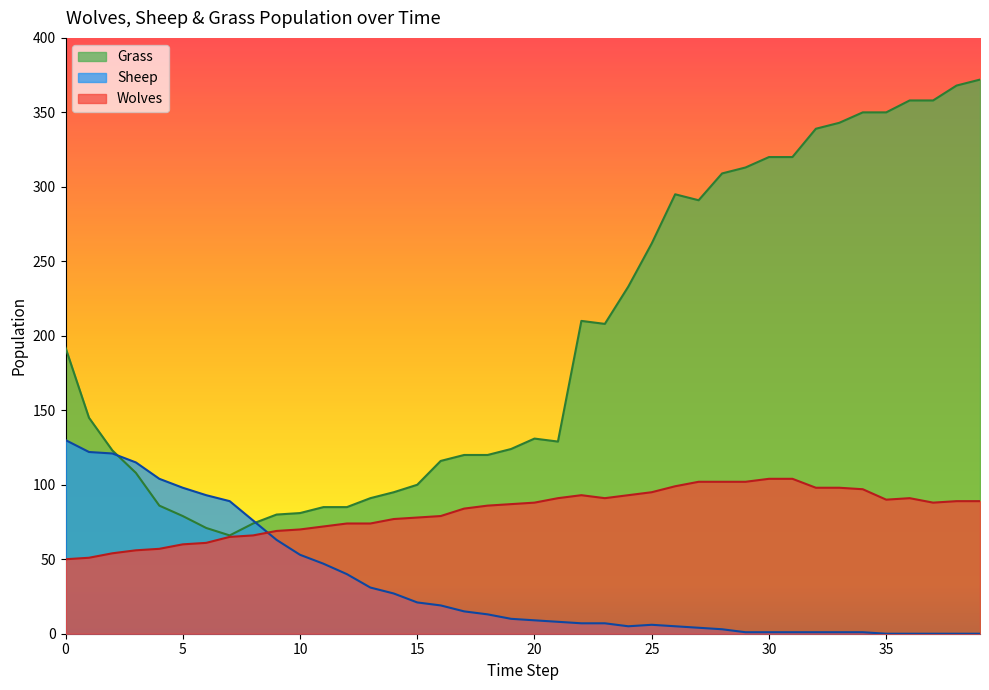

Reading right to left, list all the values displayed in this chart.

Wolves: 39=89	38=89	37=88	36=91	35=90	34=97	33=98	32=98	31=104	30=104	29=102	28=102	27=102	26=99	25=95	24=93	23=91	22=93	21=91	20=88	19=87	18=86	17=84	16=79	15=78	14=77	13=74	12=74	11=72	10=70	9=69	8=66	7=65	6=61	5=60	4=57	3=56	2=54	1=51	0=50
Sheep: 39=0	38=0	37=0	36=0	35=0	34=1	33=1	32=1	31=1	30=1	29=1	28=3	27=4	26=5	25=6	24=5	23=7	22=7	21=8	20=9	19=10	18=13	17=15	16=19	15=21	14=27	13=31	12=40	11=47	10=53	9=63	8=76	7=89	6=93	5=98	4=104	3=115	2=121	1=122	0=130
Grass: 39=372	38=368	37=358	36=358	35=350	34=350	33=343	32=339	31=320	30=320	29=313	28=309	27=291	26=295	25=262	24=233	23=208	22=210	21=129	20=131	19=124	18=120	17=120	16=116	15=100	14=95	13=91	12=85	11=85	10=81	9=80	8=74	7=66	6=71	5=79	4=86	3=108	2=123	1=145	0=192